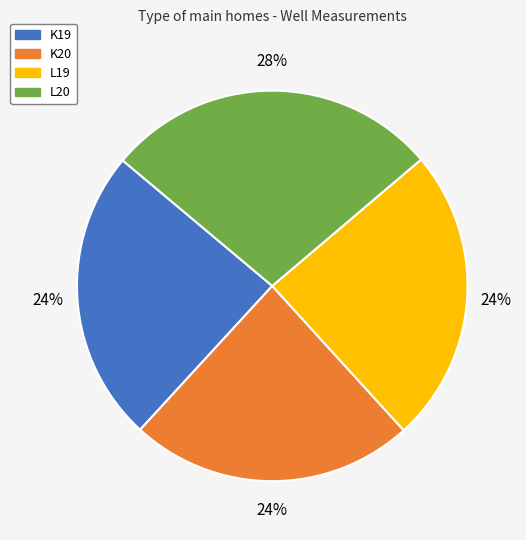

The K20 slice represents 29% of the pie. True or false?

False